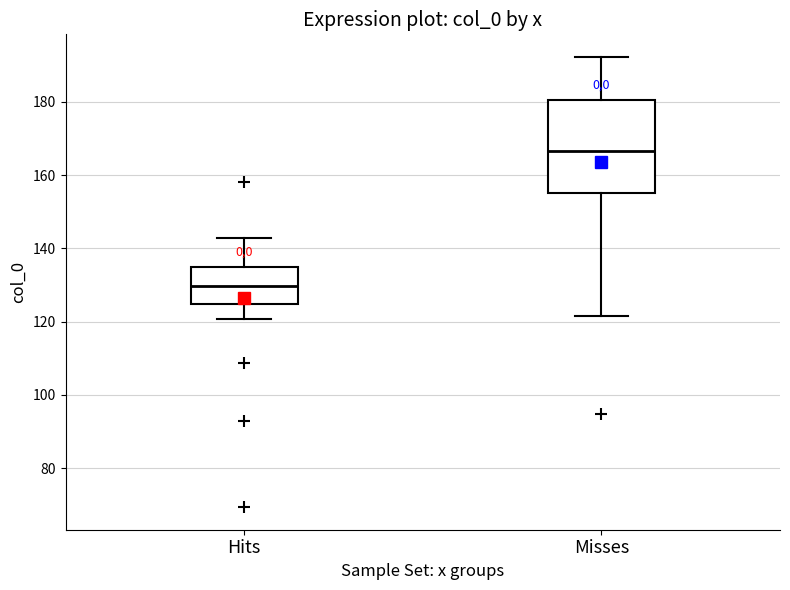

Which box is the tallest, from its lower edge to its upper edge?

Misses